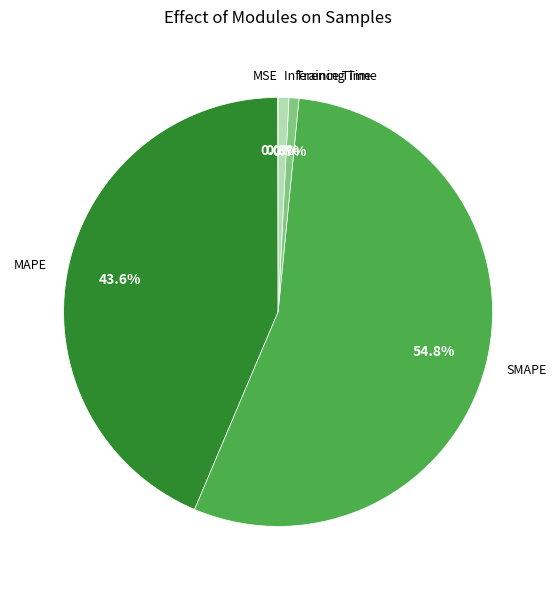

To the nearest percent, what is the difference between the MAPE and SMAPE slice percentages?

11%